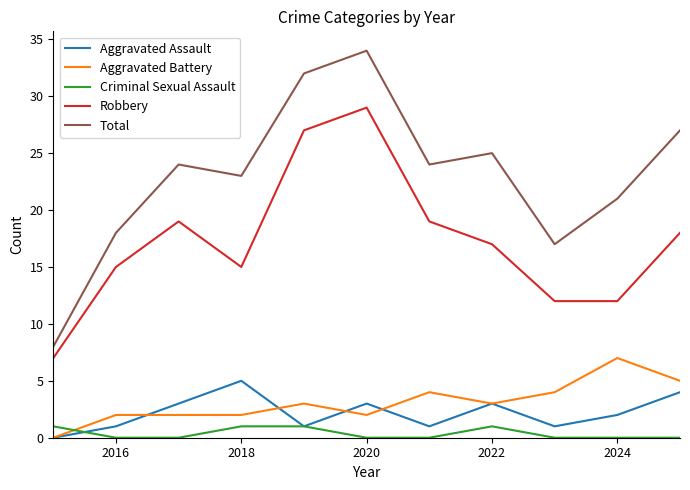

What is the sum of all Robbery values?

190